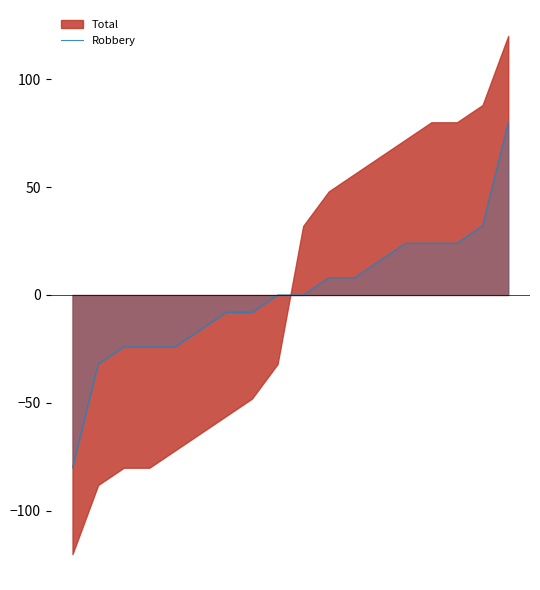

Rank the categories by value from lowest to highest.

0, 1, 2, 3, 4, 5, 6, 7, 8, 9, 10, 11, 12, 13, 14, 15, 16, 17